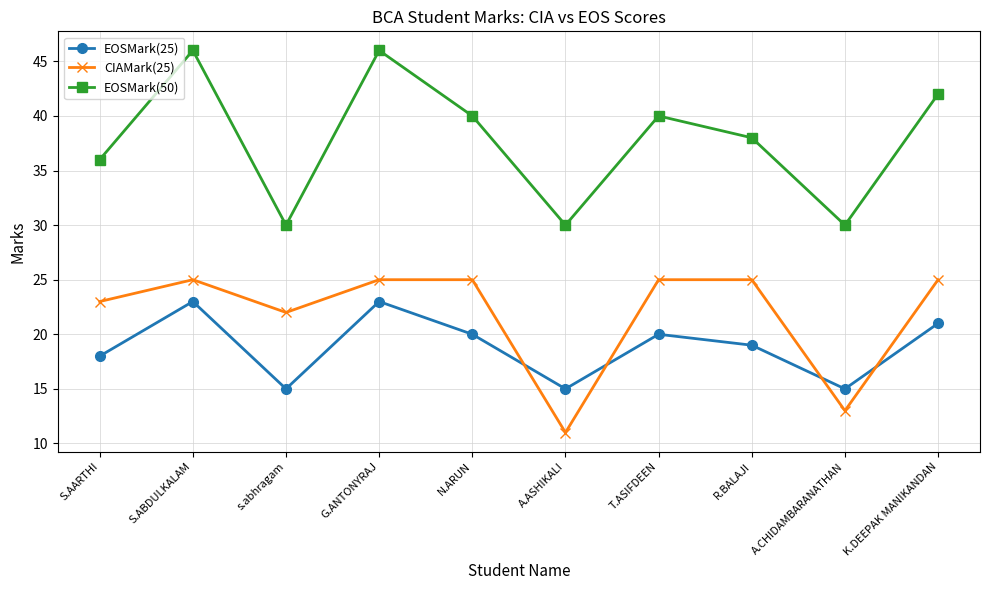

Is the value of CIAMark(25) at R.BALAJI greater than the value of EOSMark(25) at s.abhragam?

Yes